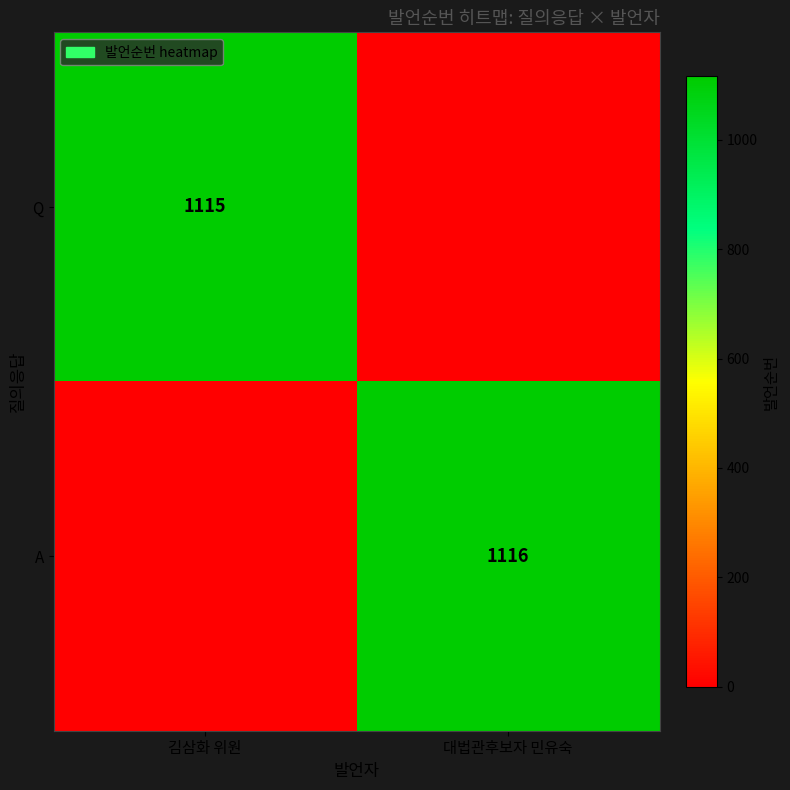

Is it true that A equals 582 at 대법관후보자 민유숙?

False